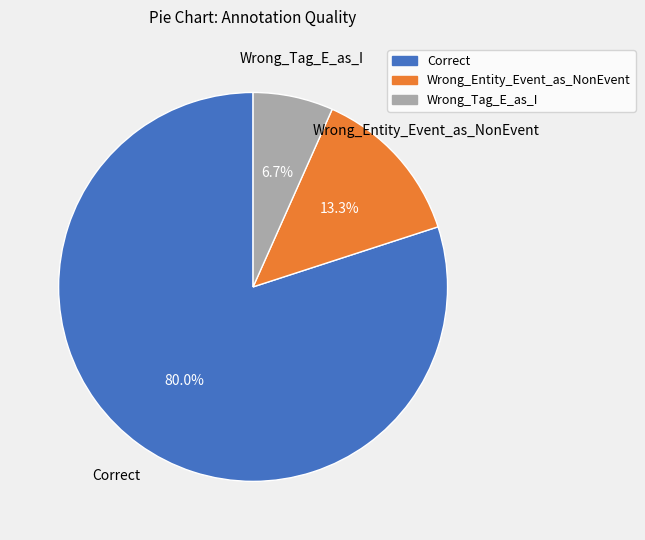

To the nearest percent, what portion does Wrong_Tag_E_as_I represent?

7%